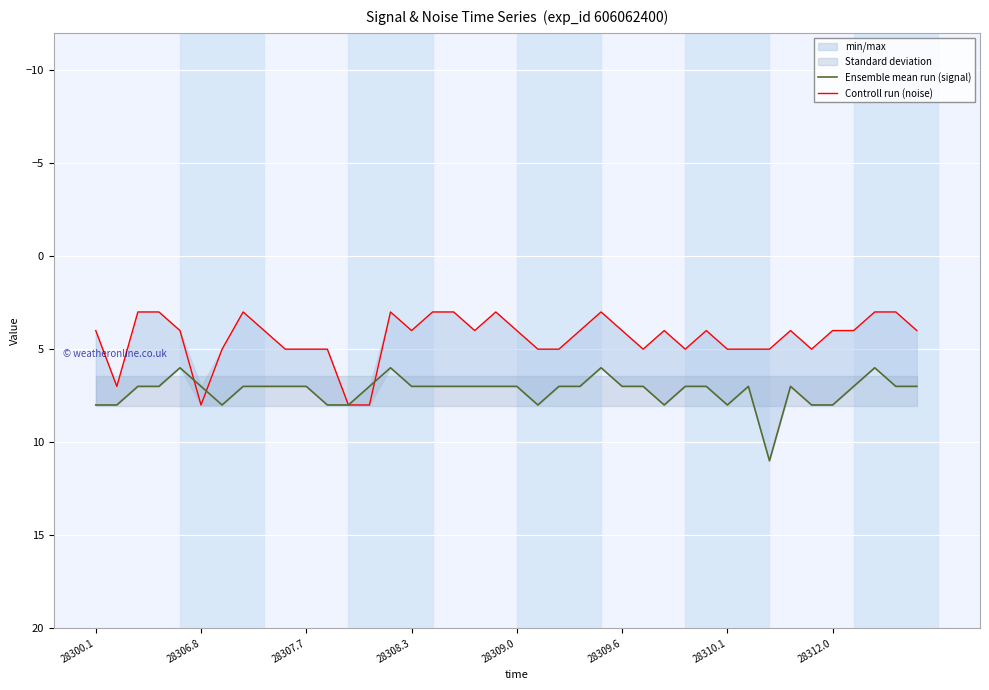

How many data points in Controll run (noise) are above 4?

16